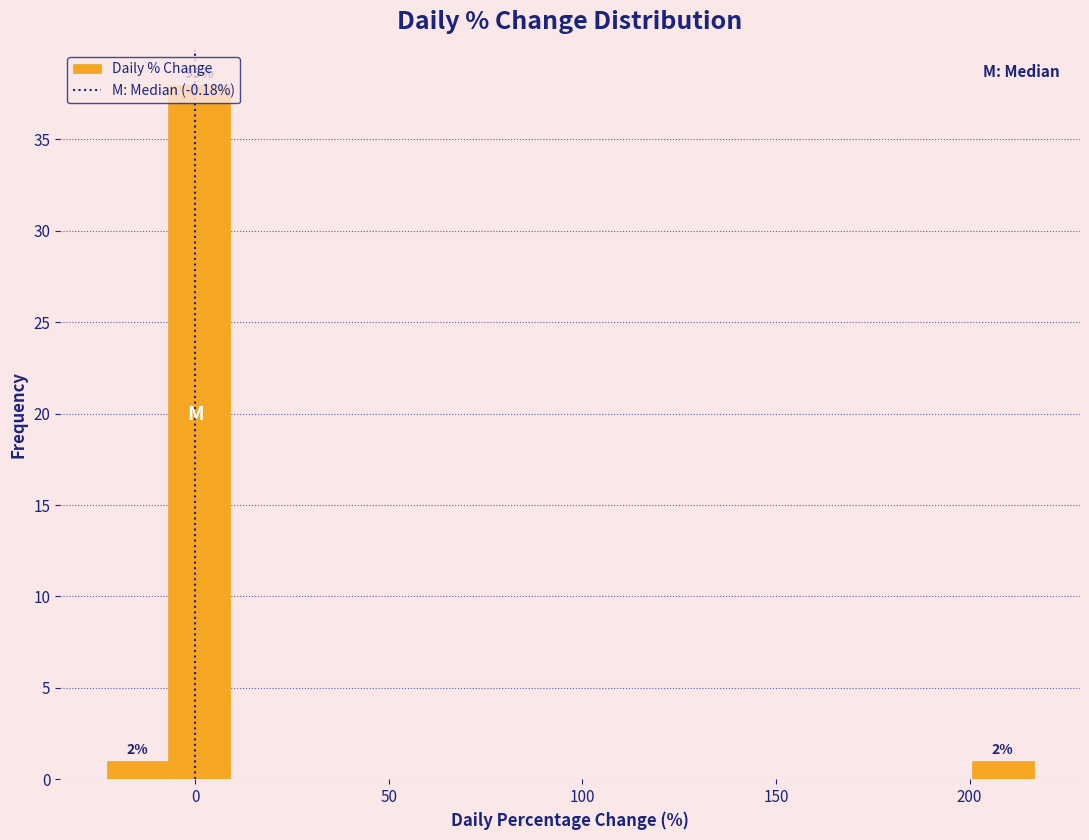

Around what value on the x-axis is the tallest bar? Give the approximate position of its centre, as read against the axis.

0